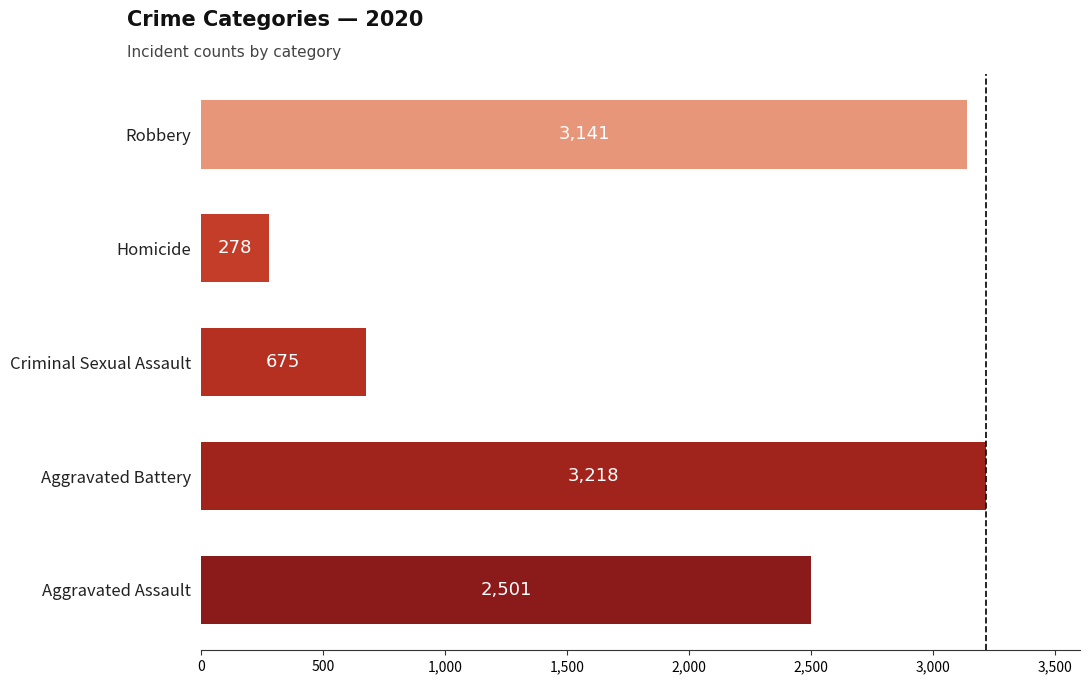

Between Homicide and Aggravated Battery, which is larger?

Aggravated Battery